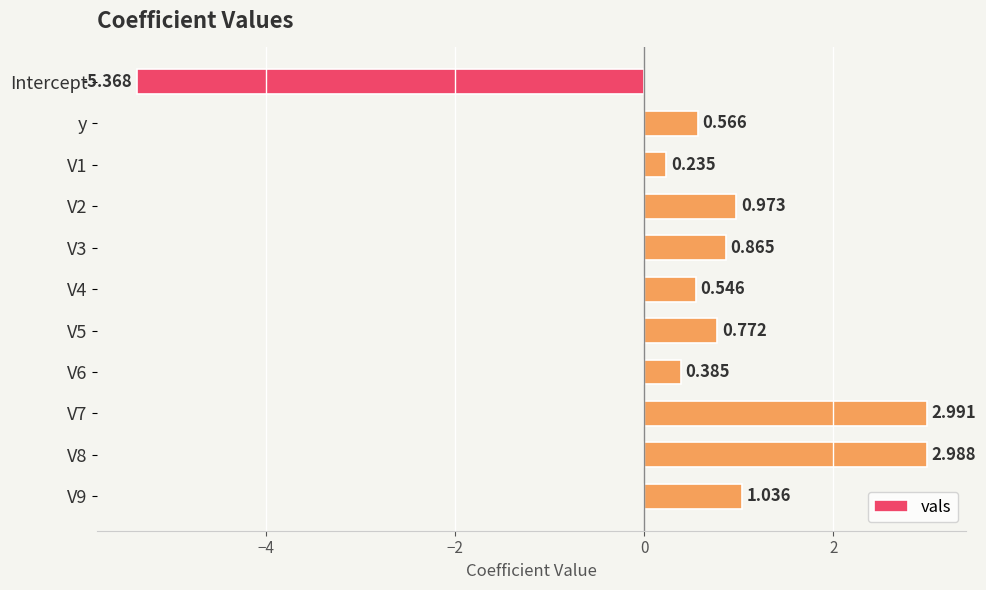

How many data points are above 0?

10